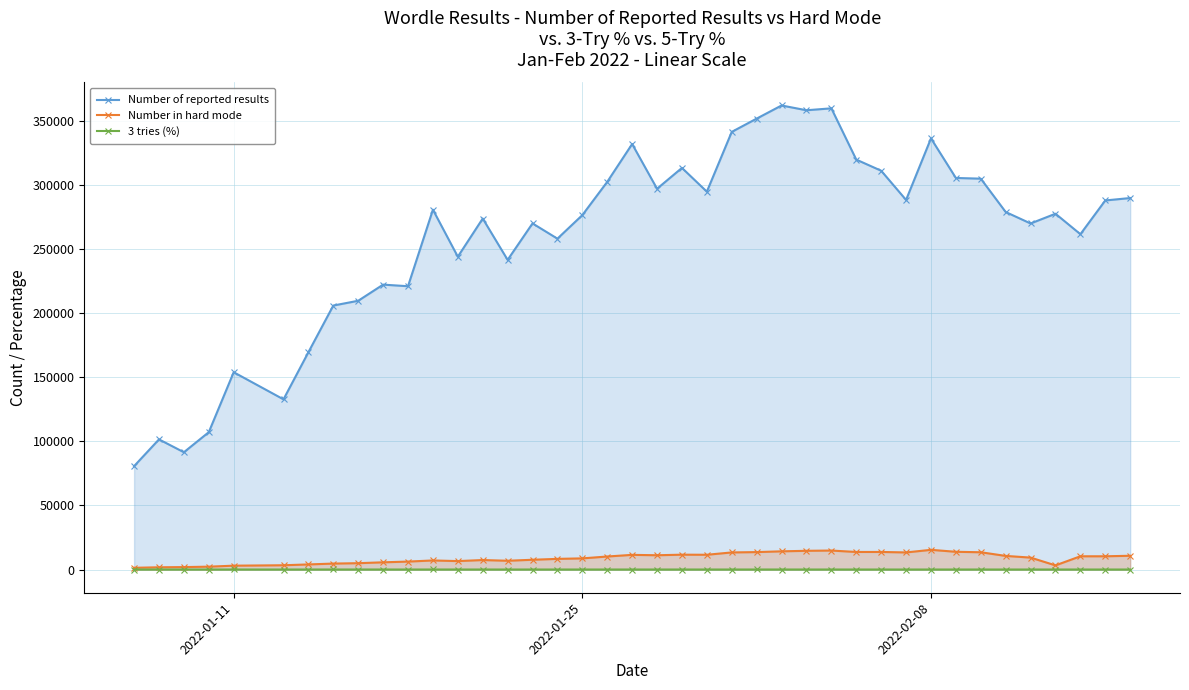

Which series has the largest total across all categories?

Number of reported results